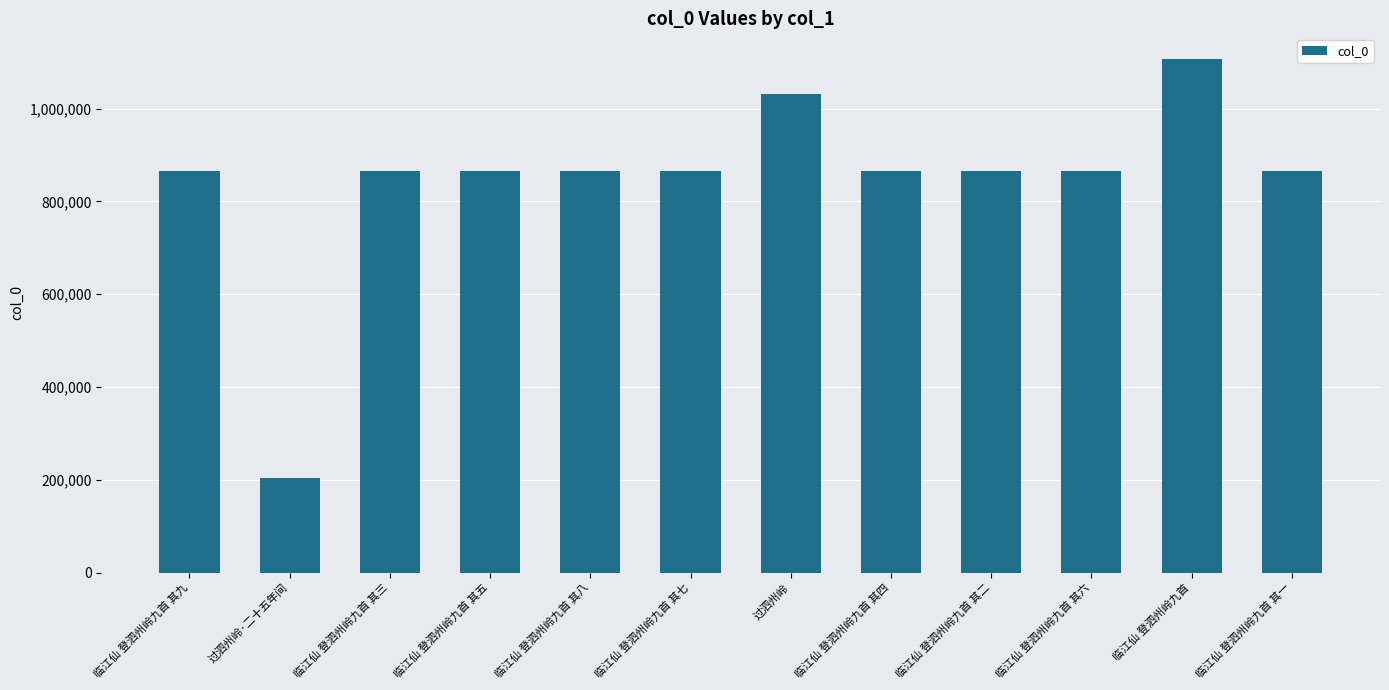

What position from the right is 临江仙 登泗州岭九首 其六?

3